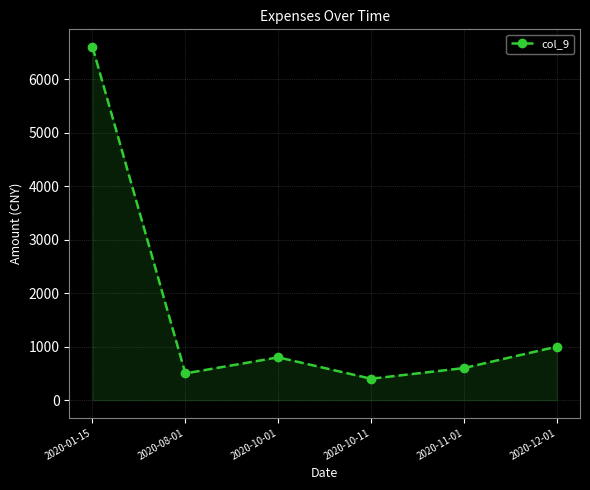

What is the label of the 6th point from the right?

2020-01-15